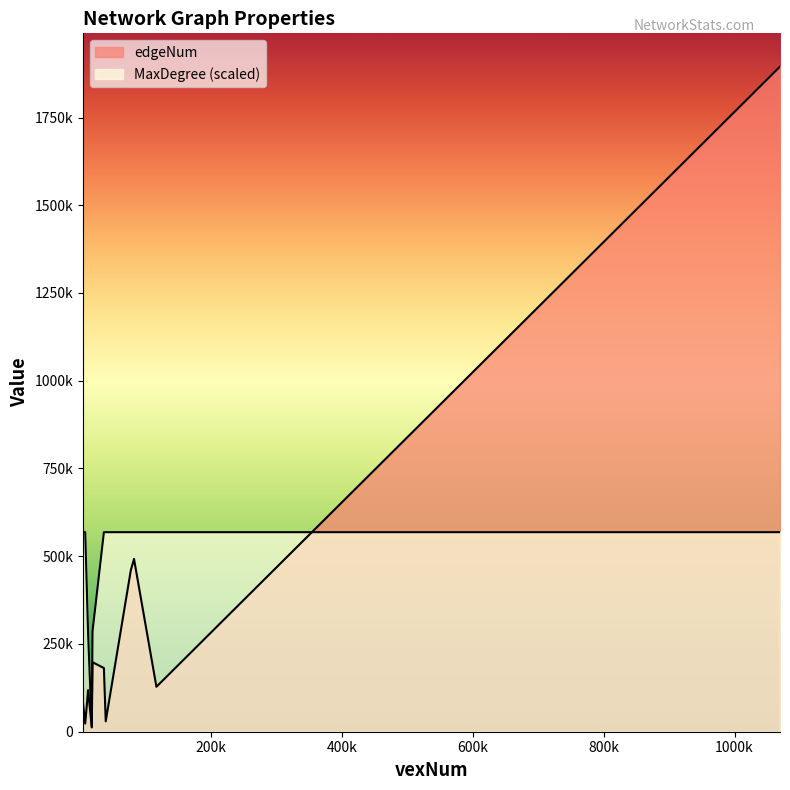

At which category does the chart reach its peak across all series?

1069507